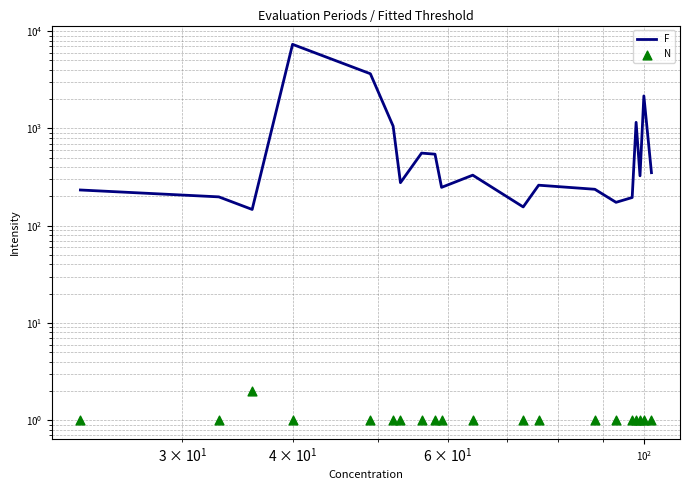

Which series has the largest Y range (max minus min)?

F